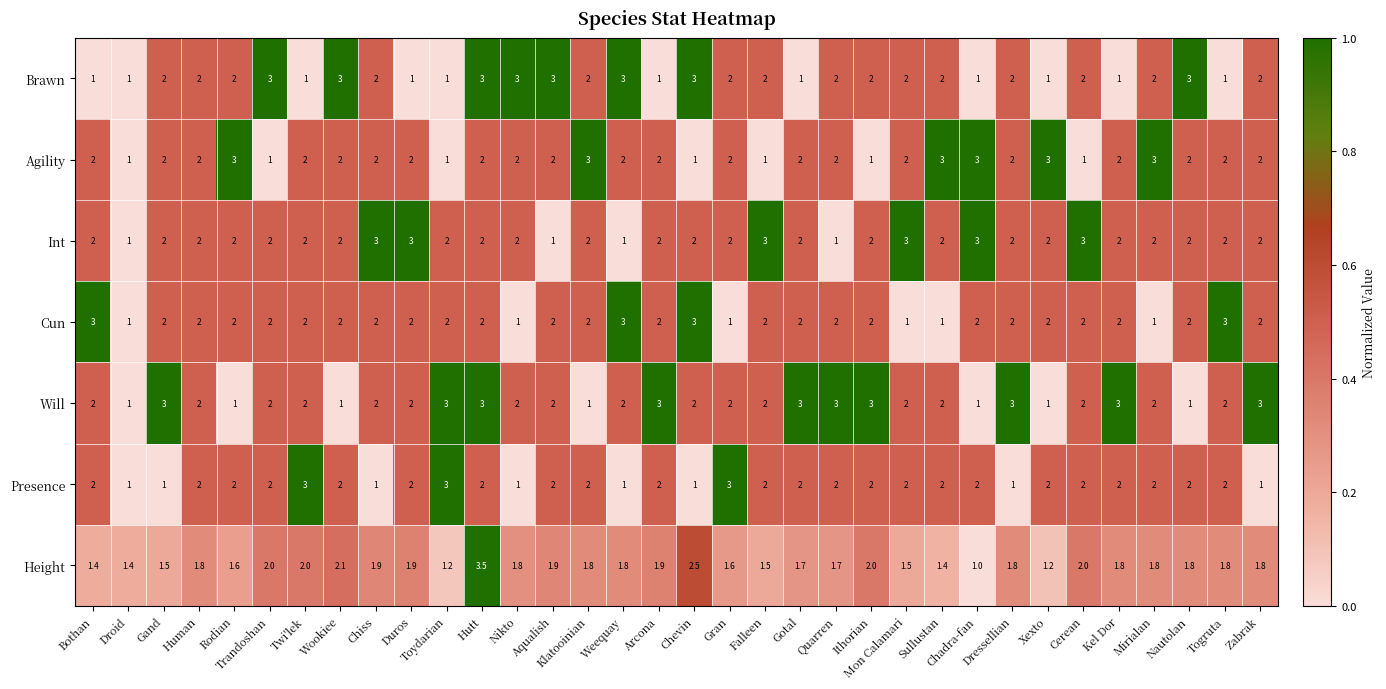

What is the maximum value shown in the chart?

3.5